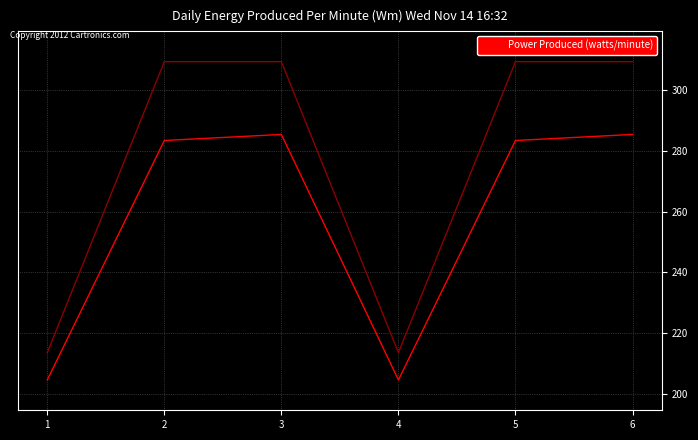

What is the spread (max minus min) of values at 5?

26.0